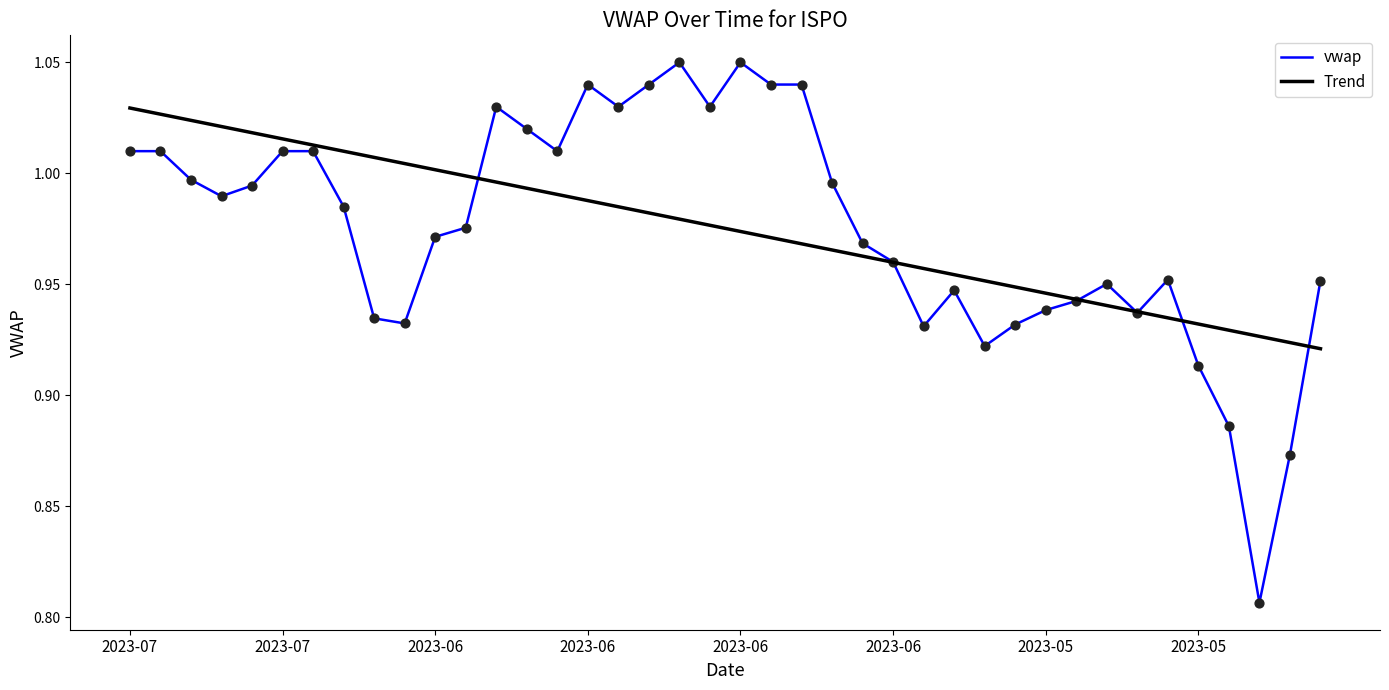

Which series has the largest range (max minus min)?

vwap